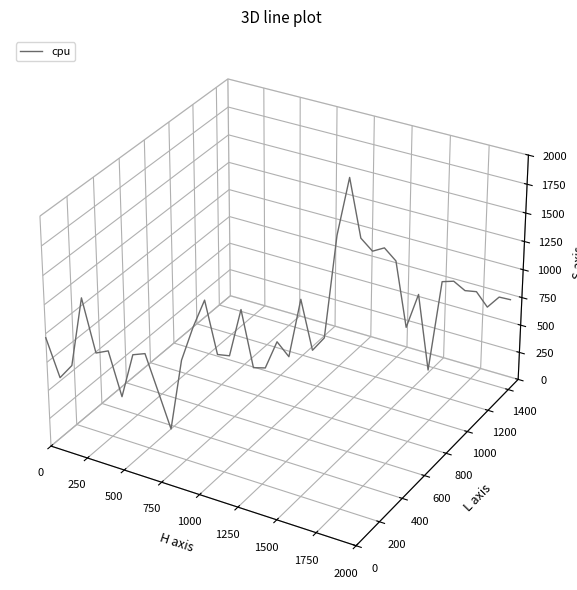

Does the chart have visible grid lines?

No